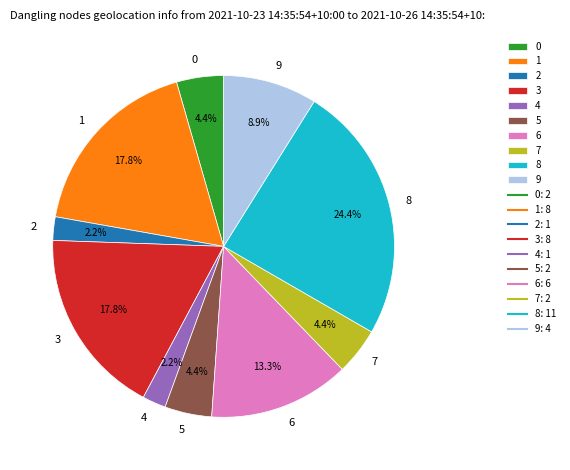

How many segments does this pie chart have?

10